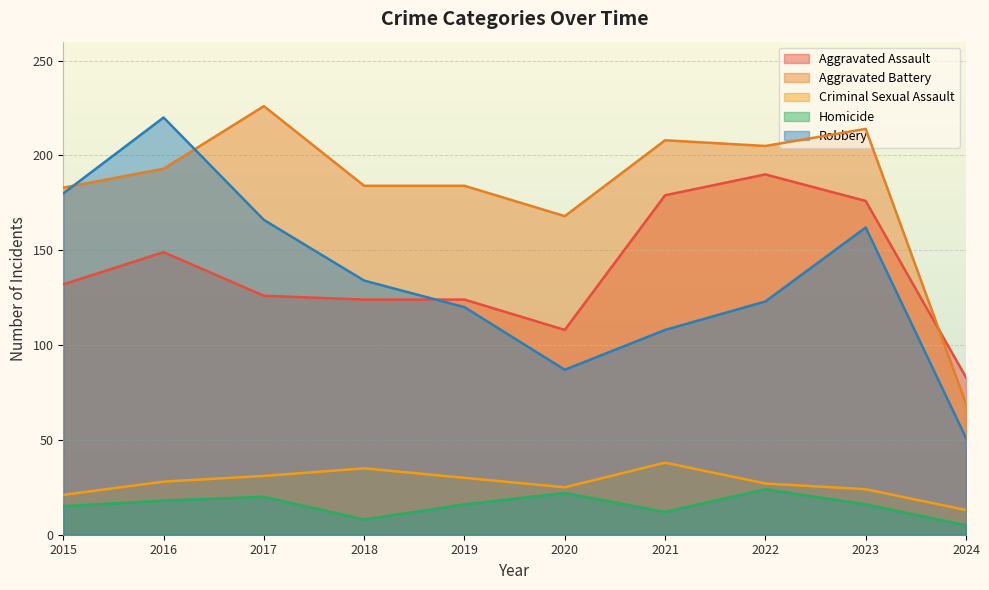

What is the minimum value shown in the chart?

5